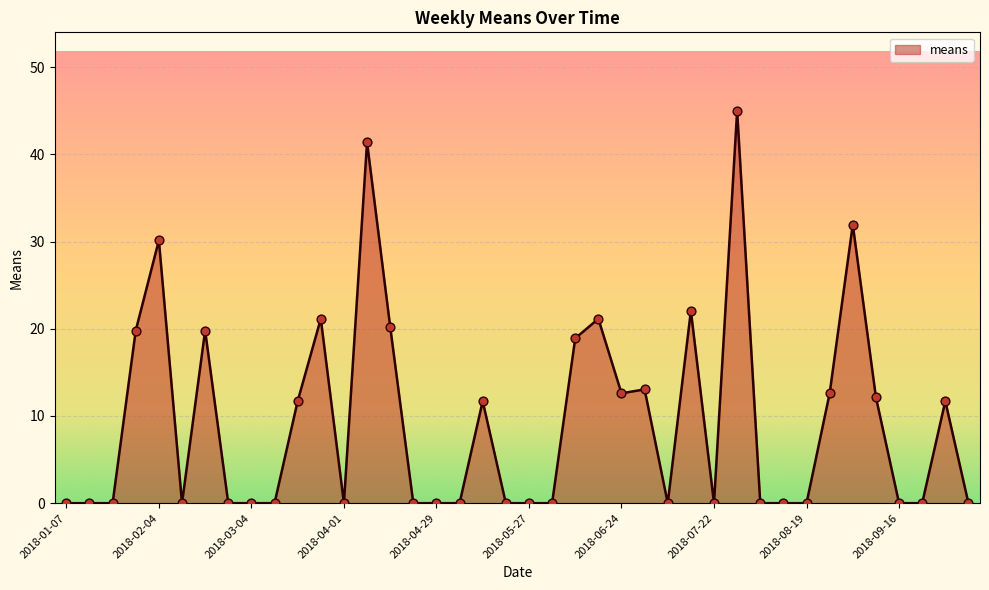

What is the greatest value displayed?

45.0